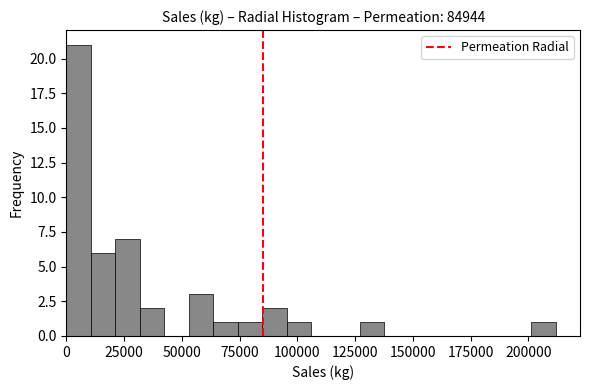

Read against the x-axis, roughly where is the centre of the tallest bar?

5000